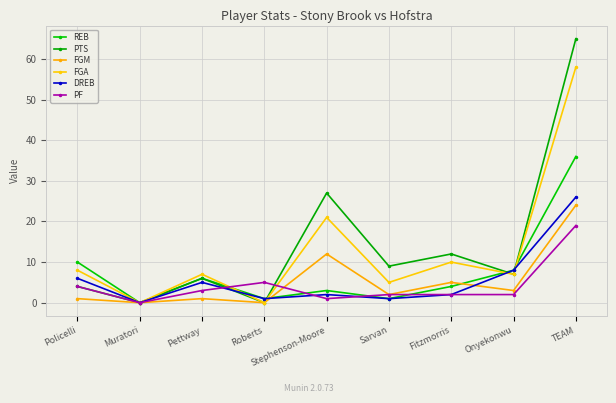

The FGA series shows 7 at Pettway. True or false?

True